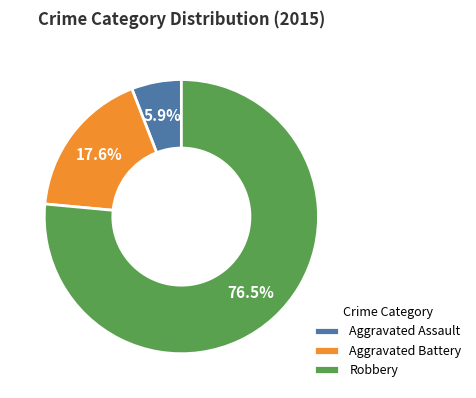

Rank the categories by value from lowest to highest.

Aggravated Assault, Aggravated Battery, Robbery